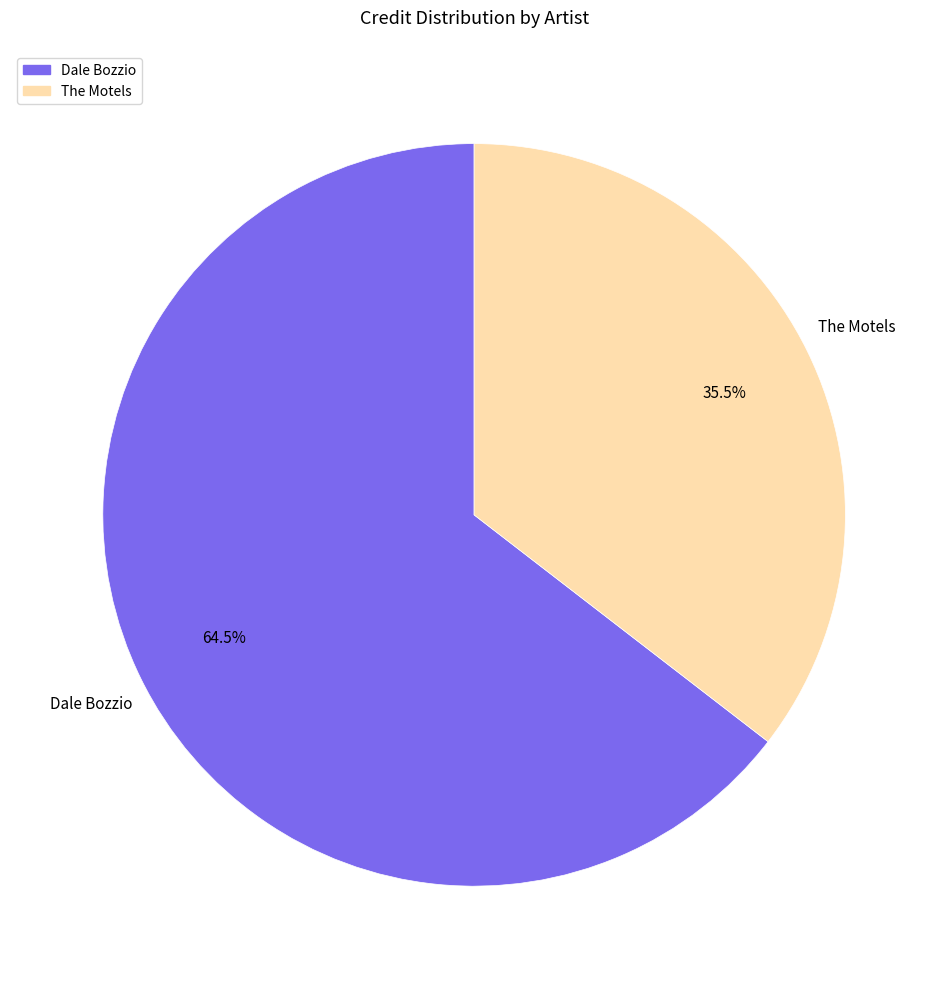

Between Dale Bozzio and The Motels, which is larger?

Dale Bozzio